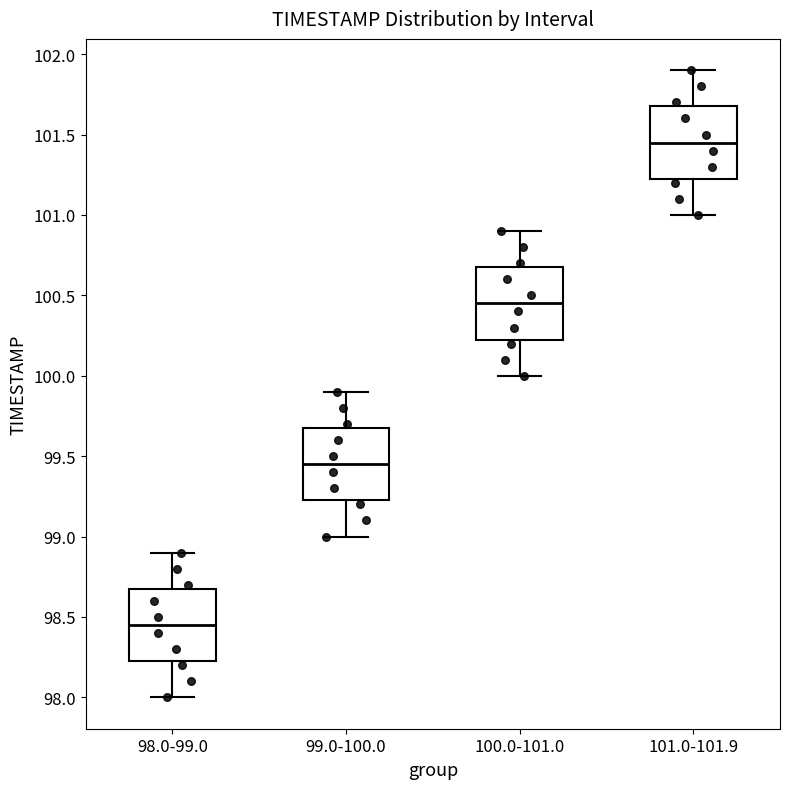

Where does the lower whisker of the box for 100.0-101.0 end on the y-axis? The values are not printed on the chart, so give them approximately, as read against the axis.

100.00